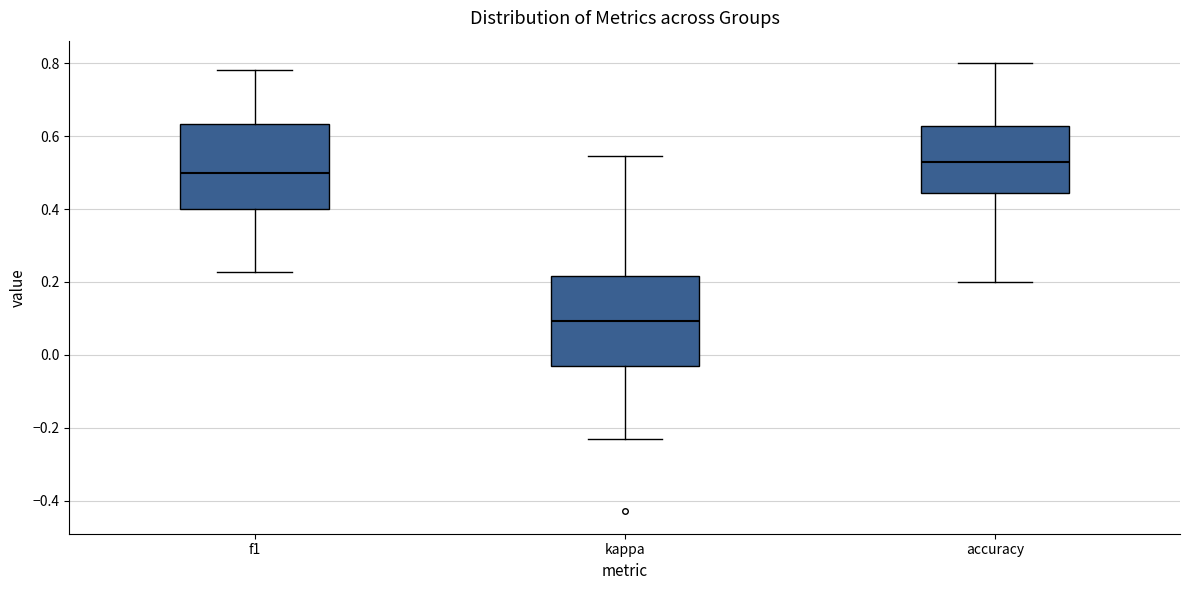

Where is the upper edge of the box for f1 on the y-axis? The values are not printed on the chart, so give them approximately, as read against the axis.

0.64